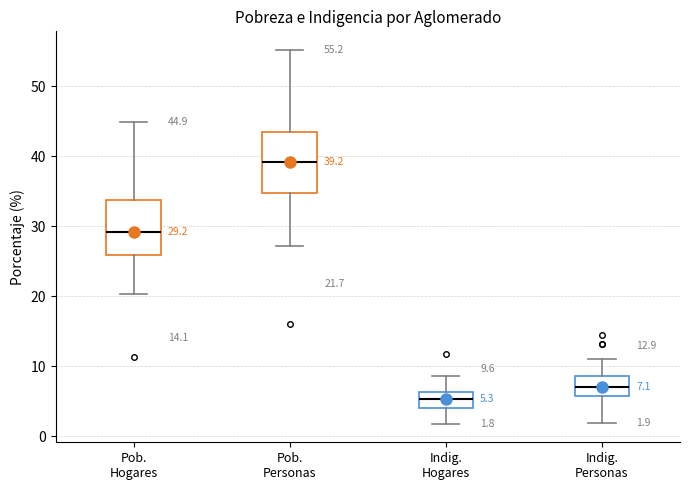

Which box's median line is the highest?

Pob. Personas